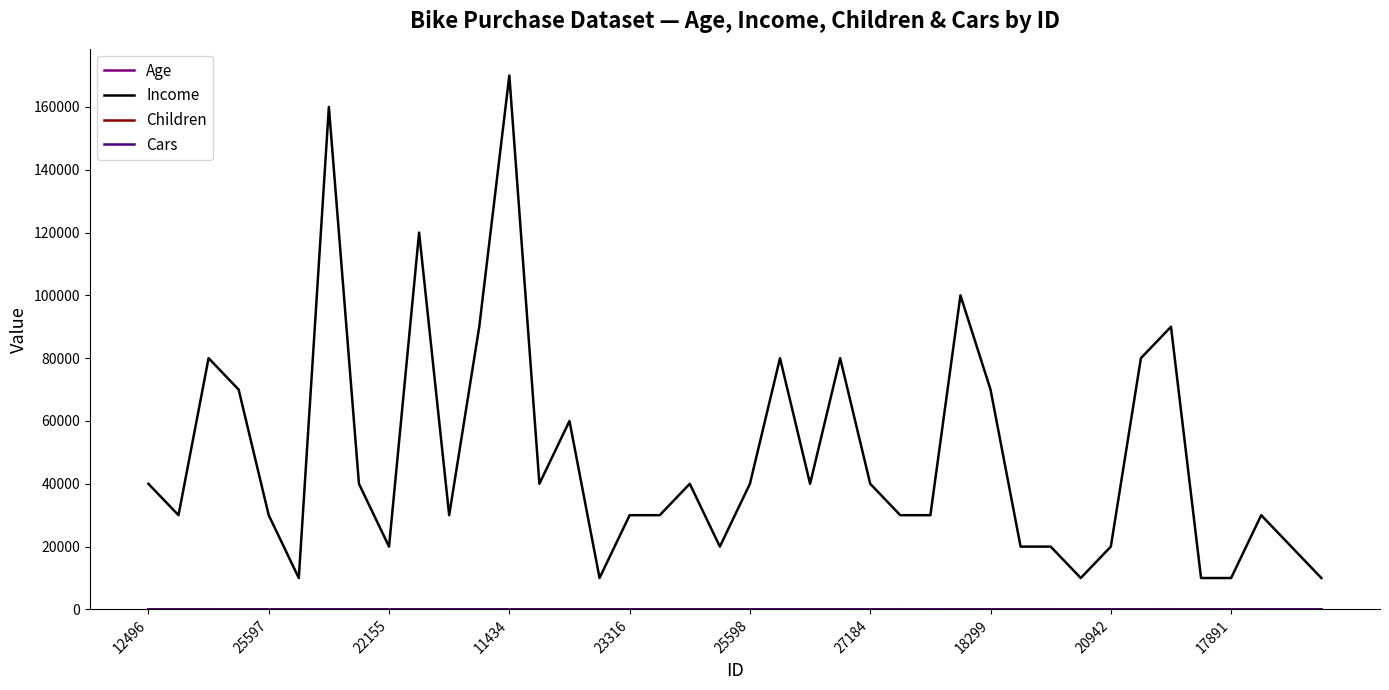

Which series has the largest range (max minus min)?

Income